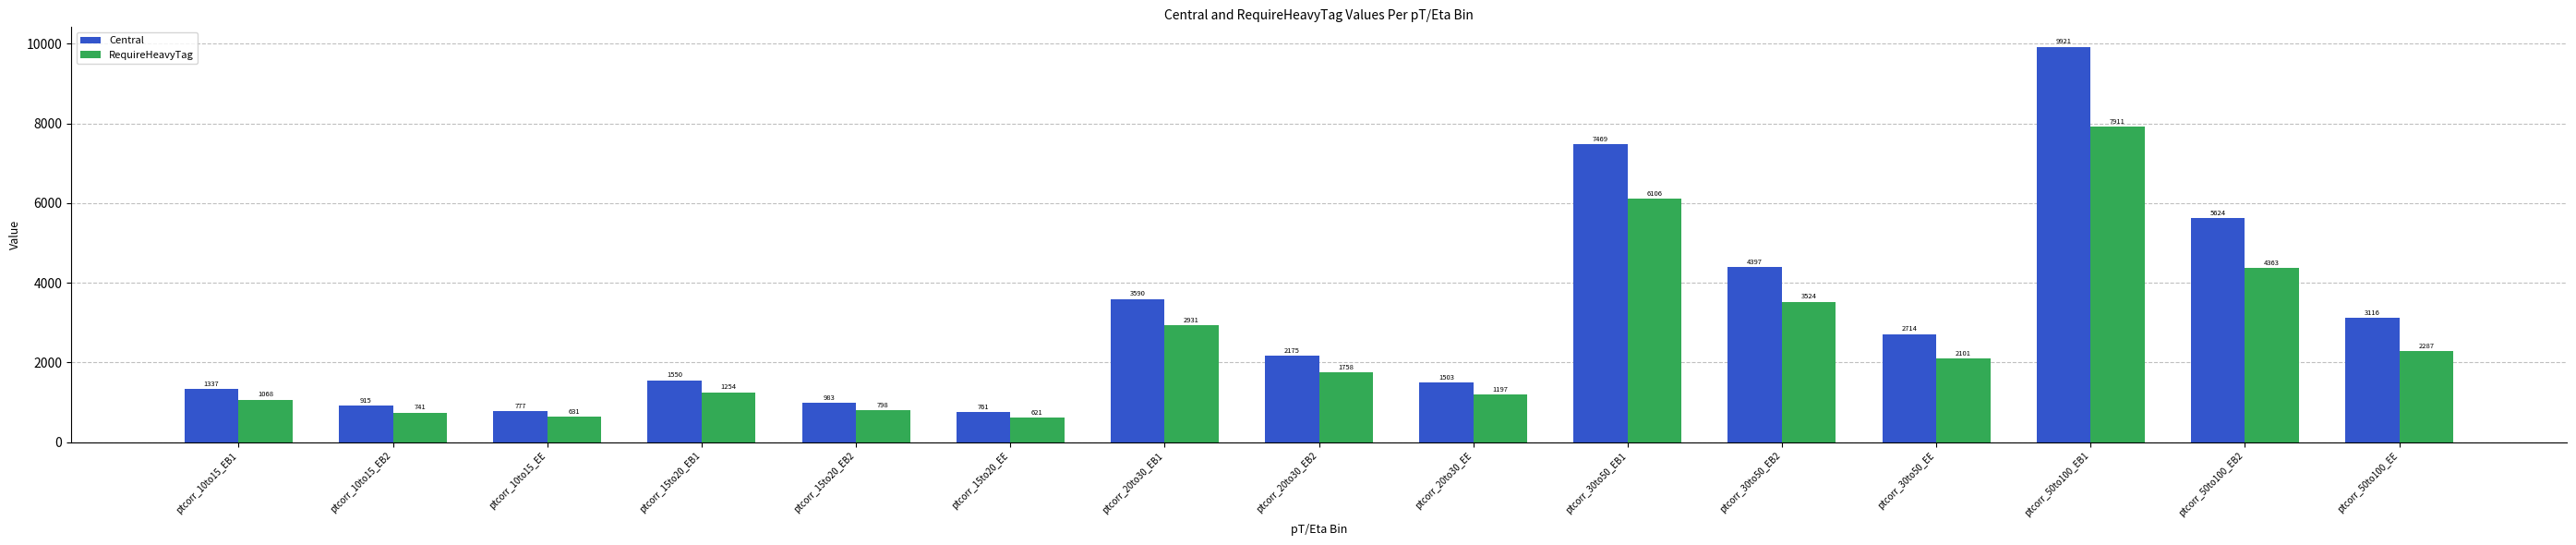

What are all the series names shown in the legend?

Central, RequireHeavyTag